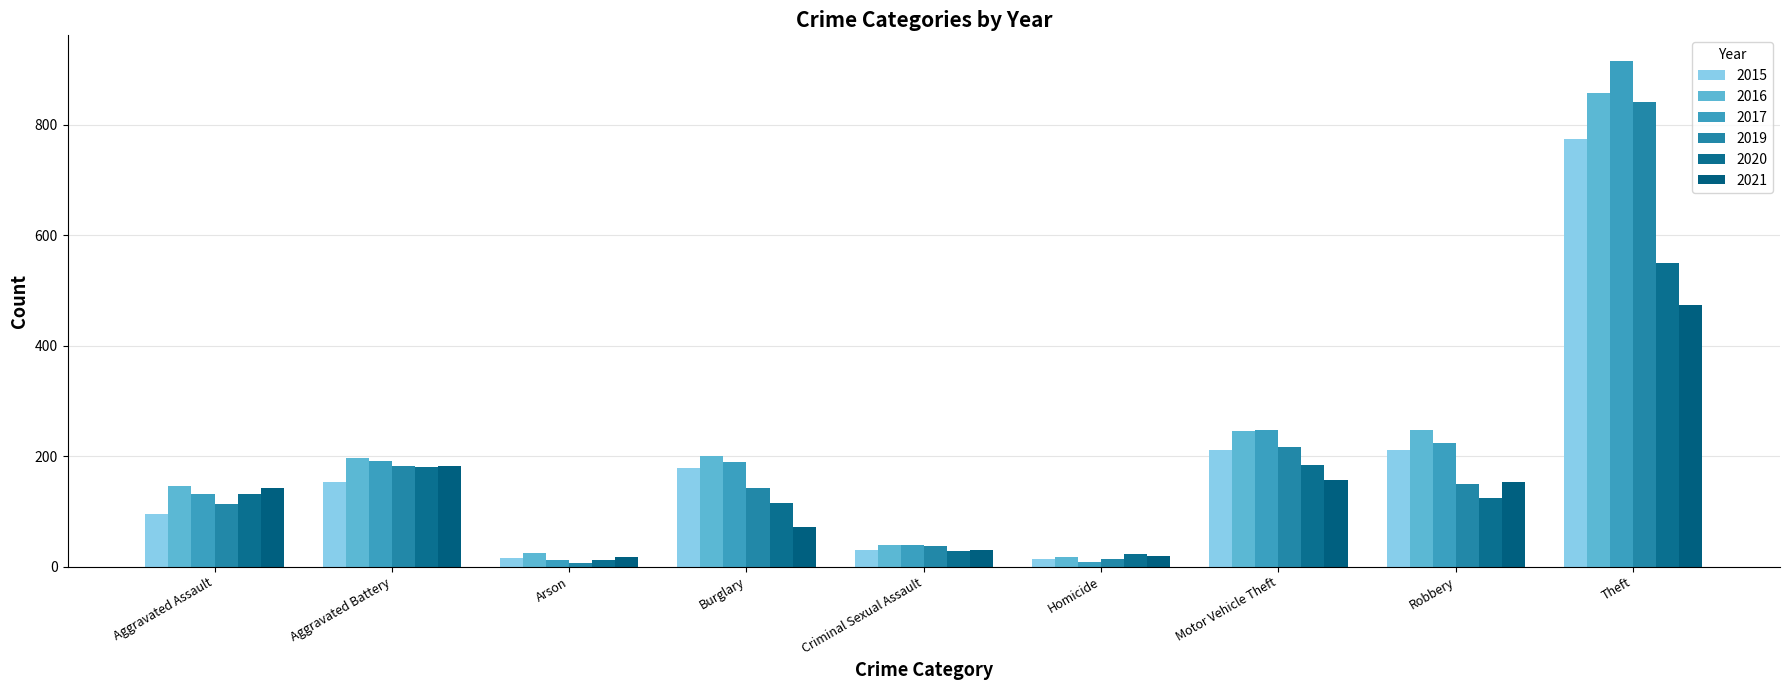

At which category does the chart reach its peak across all series?

Theft